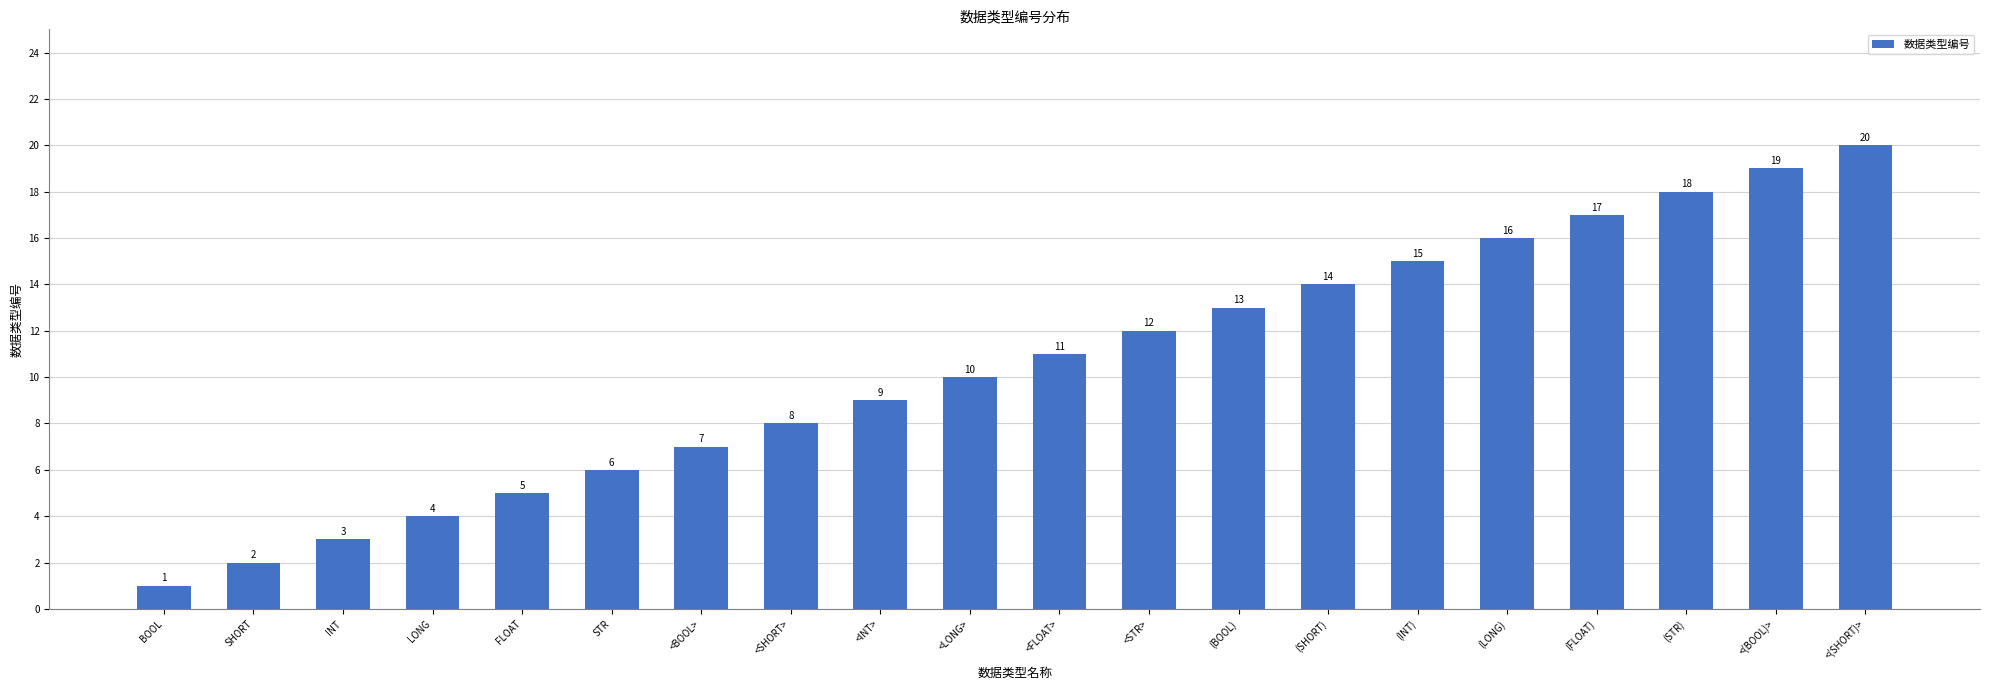

Read the value at (INT), to the nearest 10.

20